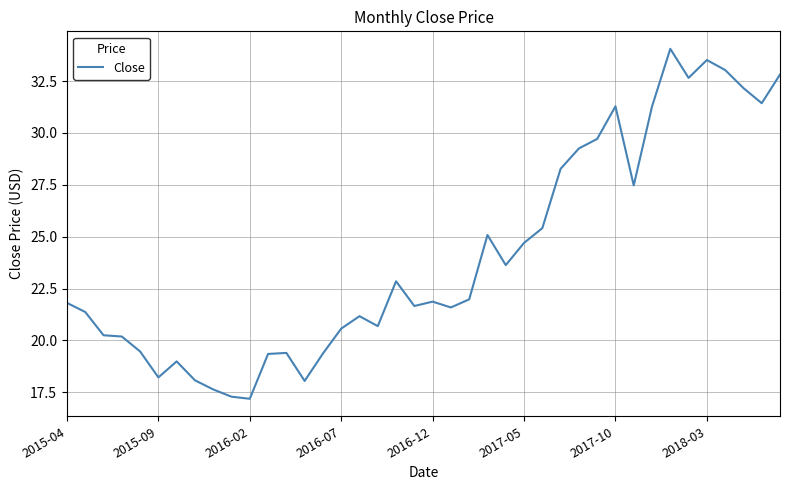

What is the difference between the maximum and minimum values?

16.9